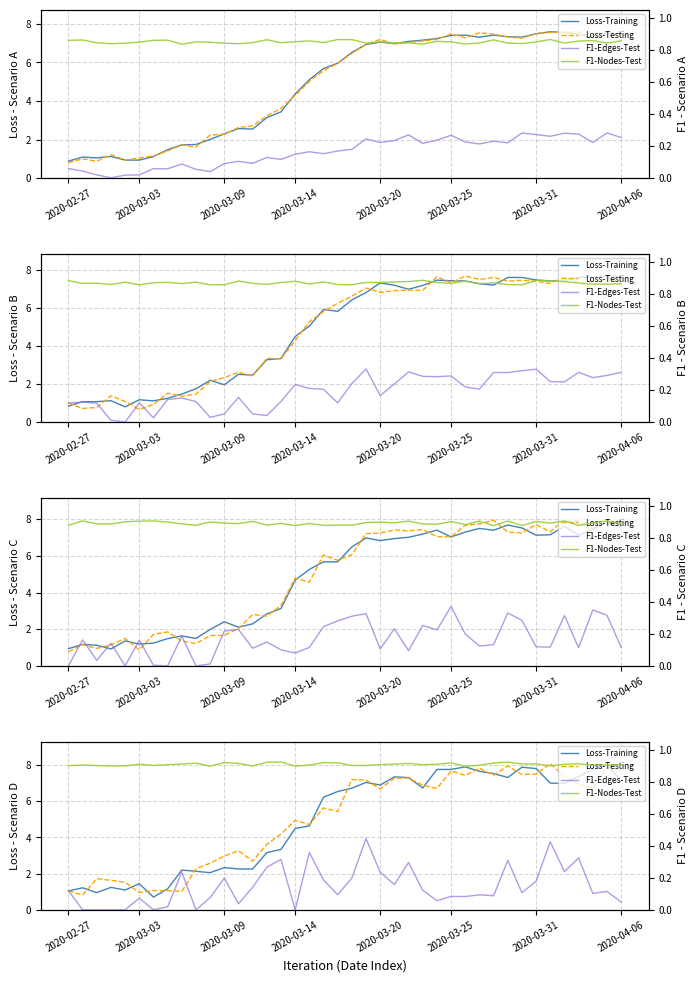

Is the value of Loss-Testing at 2020-03-20 greater than the value of Loss-Training at 2020-03-25?

Yes